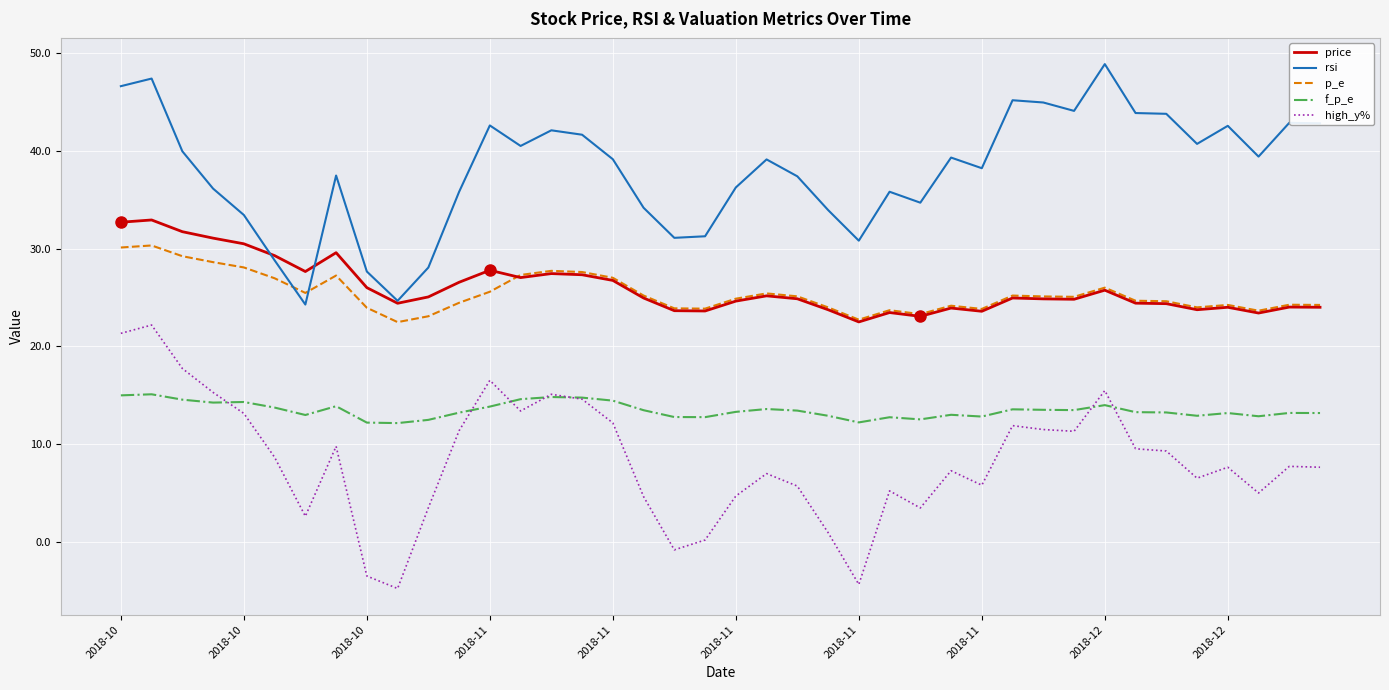

True or false: high_y% and rsi cross at least once.

False